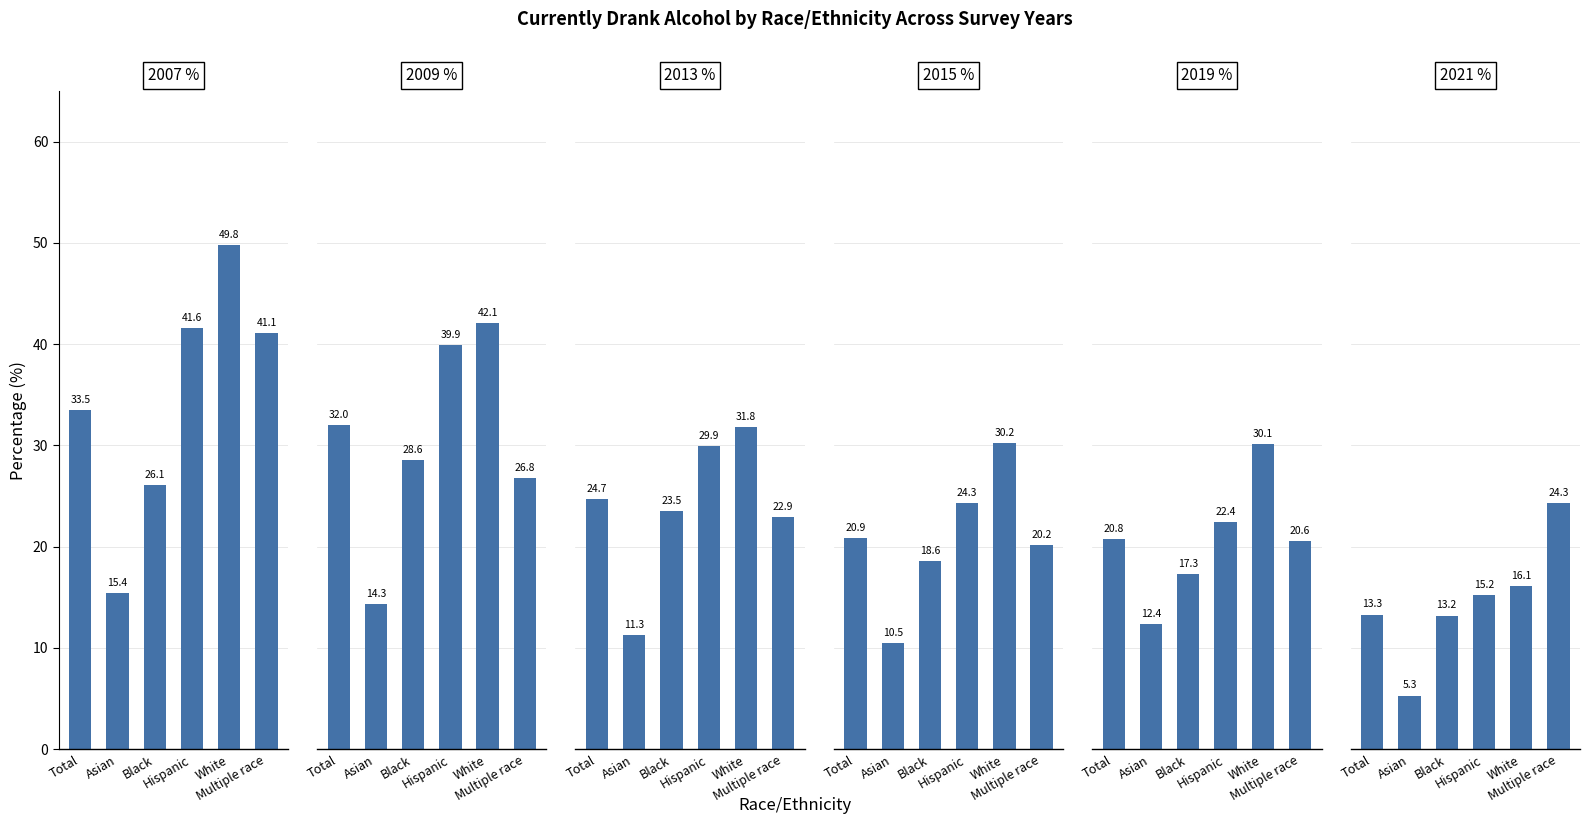

Rank the series by their maximum value, from lowest to highest.

2021 %, 2019 %, 2015 %, 2013 %, 2009 %, 2007 %